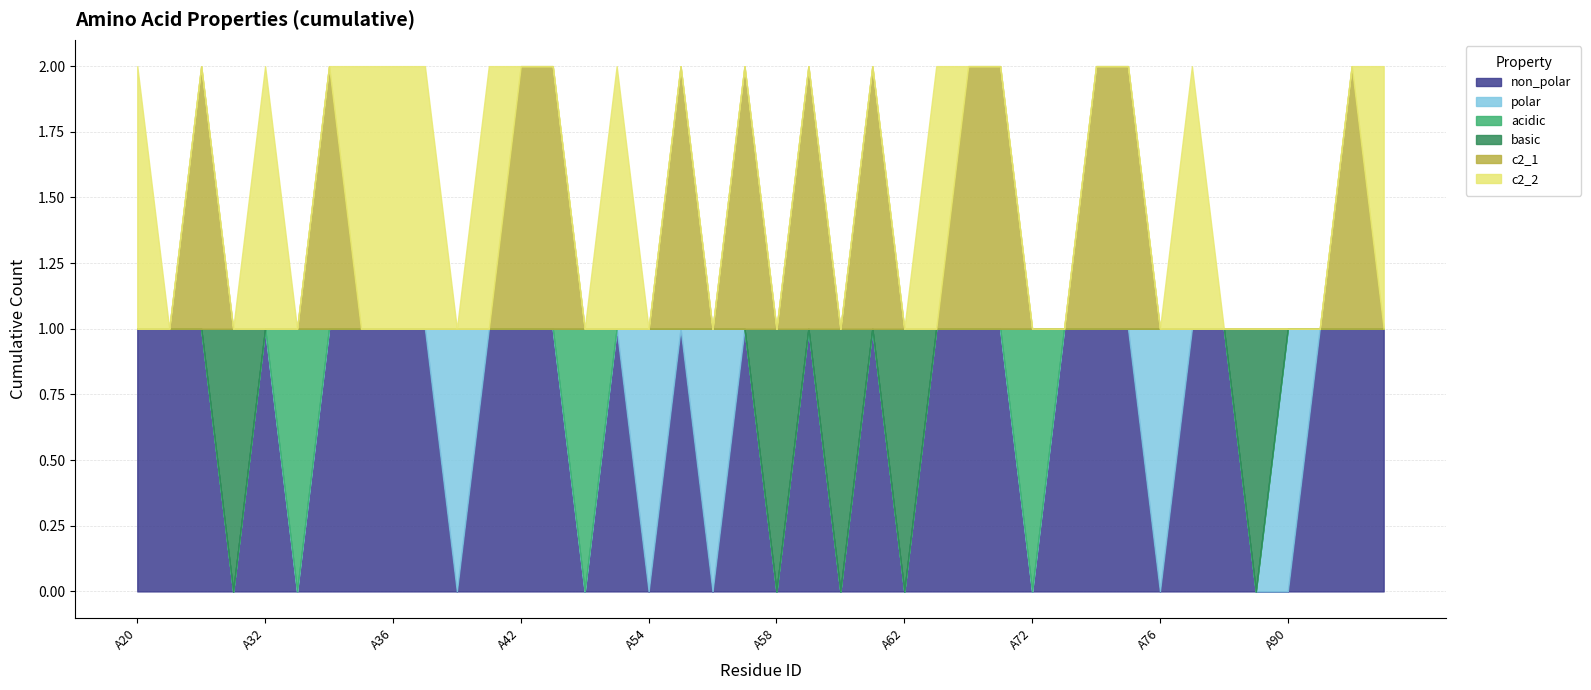

In c2_1, how many points are higher than both neighbors (excluding endpoints)?

7